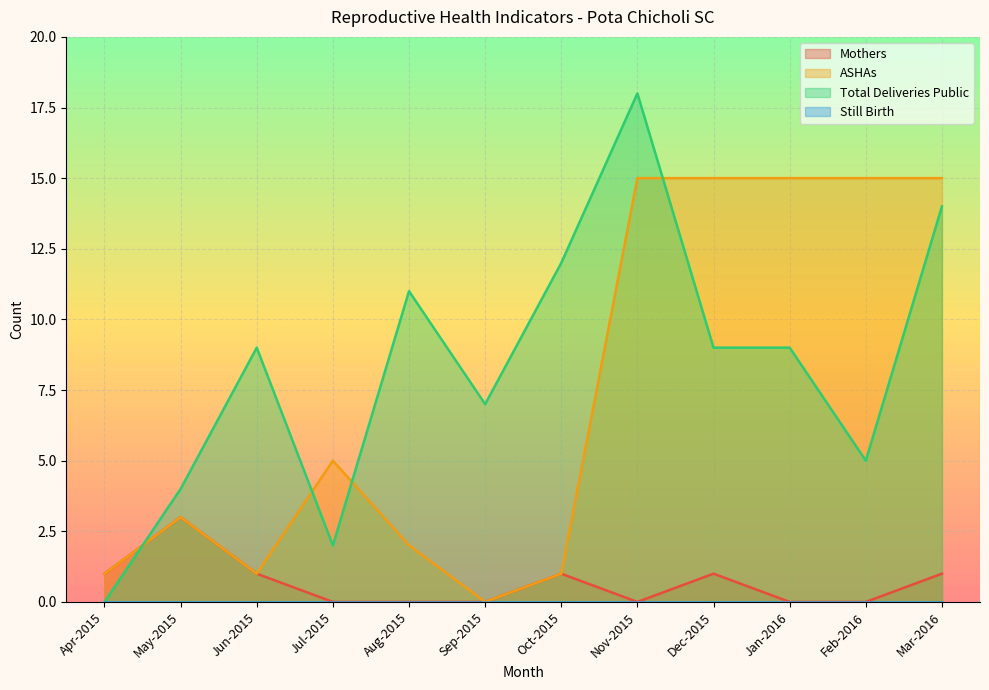

Reading left to right, transcribe all the data shown in this chart.

Mothers: Apr-2015=1	May-2015=3	Jun-2015=1	Jul-2015=0	Aug-2015=0	Sep-2015=0	Oct-2015=1	Nov-2015=0	Dec-2015=1	Jan-2016=0	Feb-2016=0	Mar-2016=1
ASHAs: Apr-2015=1	May-2015=3	Jun-2015=1	Jul-2015=5	Aug-2015=2	Sep-2015=0	Oct-2015=1	Nov-2015=15	Dec-2015=15	Jan-2016=15	Feb-2016=15	Mar-2016=15
Total Deliveries Public: Apr-2015=0	May-2015=4	Jun-2015=9	Jul-2015=2	Aug-2015=11	Sep-2015=7	Oct-2015=12	Nov-2015=18	Dec-2015=9	Jan-2016=9	Feb-2016=5	Mar-2016=14